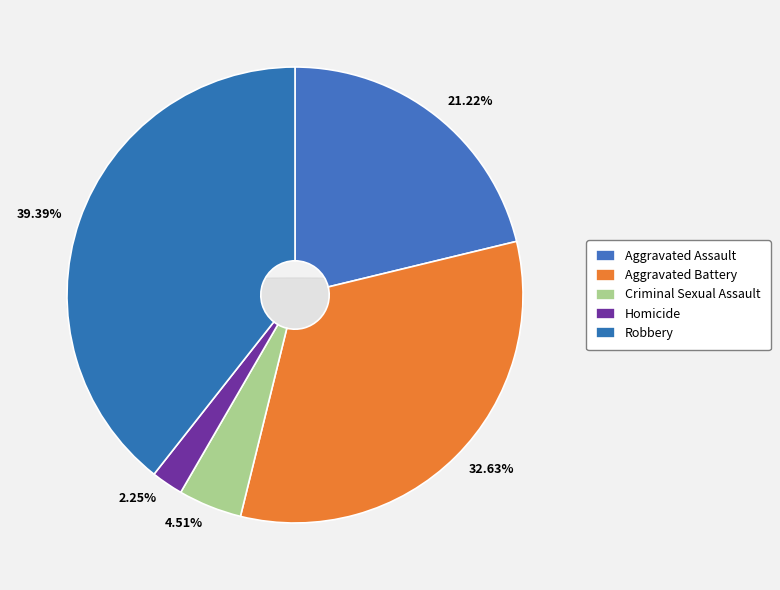

Is it true that Aggravated Battery is 33% of the pie?

True